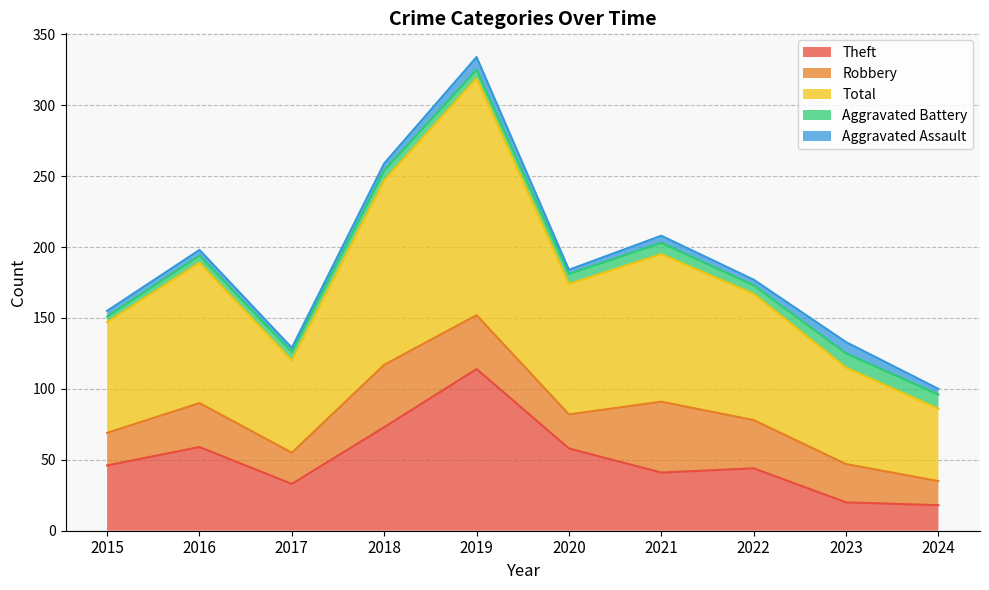

Reading left to right, list all the values displayed in this chart.

Theft: 2015=46	2016=59	2017=33	2018=73	2019=114	2020=58	2021=41	2022=44	2023=20	2024=18
Robbery: 2015=23	2016=31	2017=22	2018=44	2019=38	2020=24	2021=50	2022=34	2023=27	2024=17
Total: 2015=78	2016=99	2017=65	2018=130	2019=167	2020=92	2021=104	2022=89	2023=68	2024=51
Aggravated Battery: 2015=4	2016=5	2017=6	2018=7	2019=6	2020=7	2021=8	2022=6	2023=10	2024=10
Aggravated Assault: 2015=4	2016=4	2017=3	2018=5	2019=9	2020=3	2021=5	2022=4	2023=8	2024=4